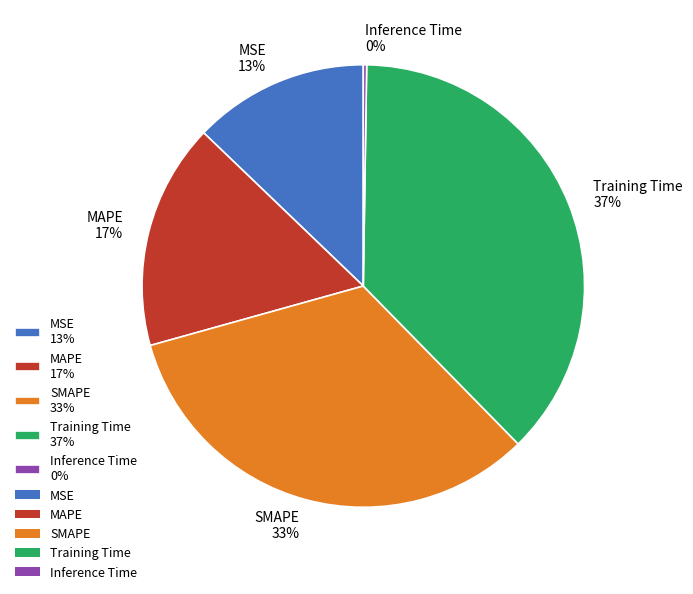

Is there a majority slice in this chart?

No